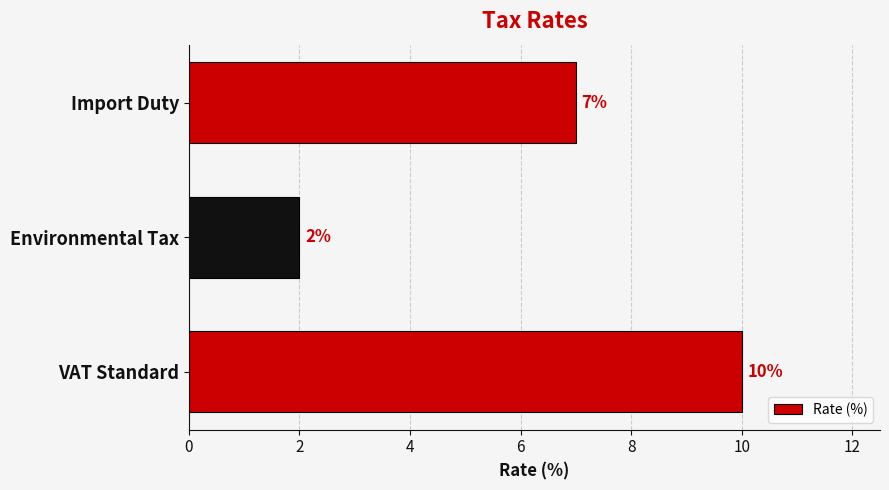

Is it true that the value at Import Duty is 7?

True